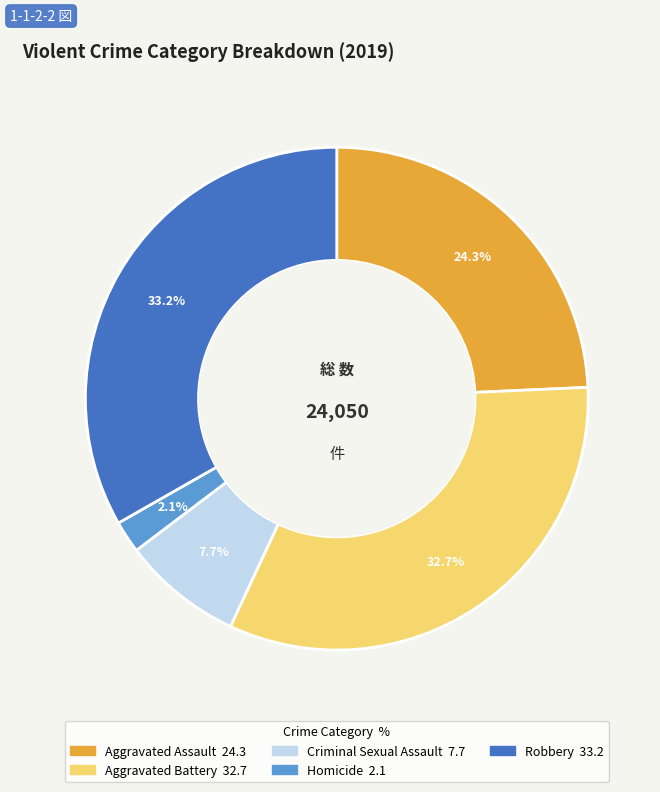

Combined, do Aggravated Battery and Criminal Sexual Assault account for over 50%?

No